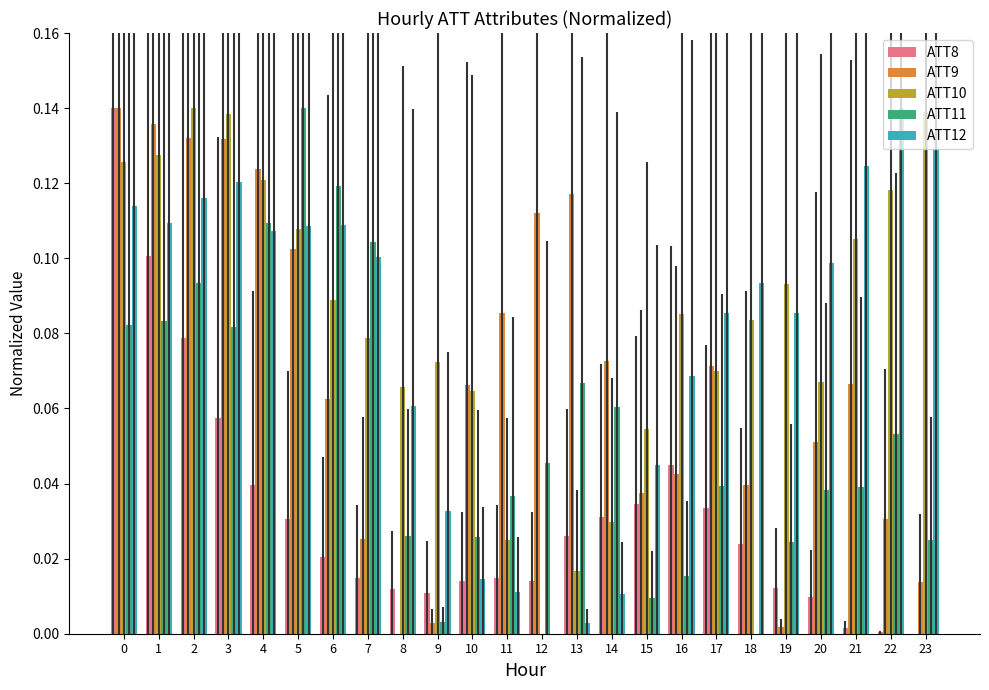

Between 5 and 23, which series saw the biggest shift?

ATT11